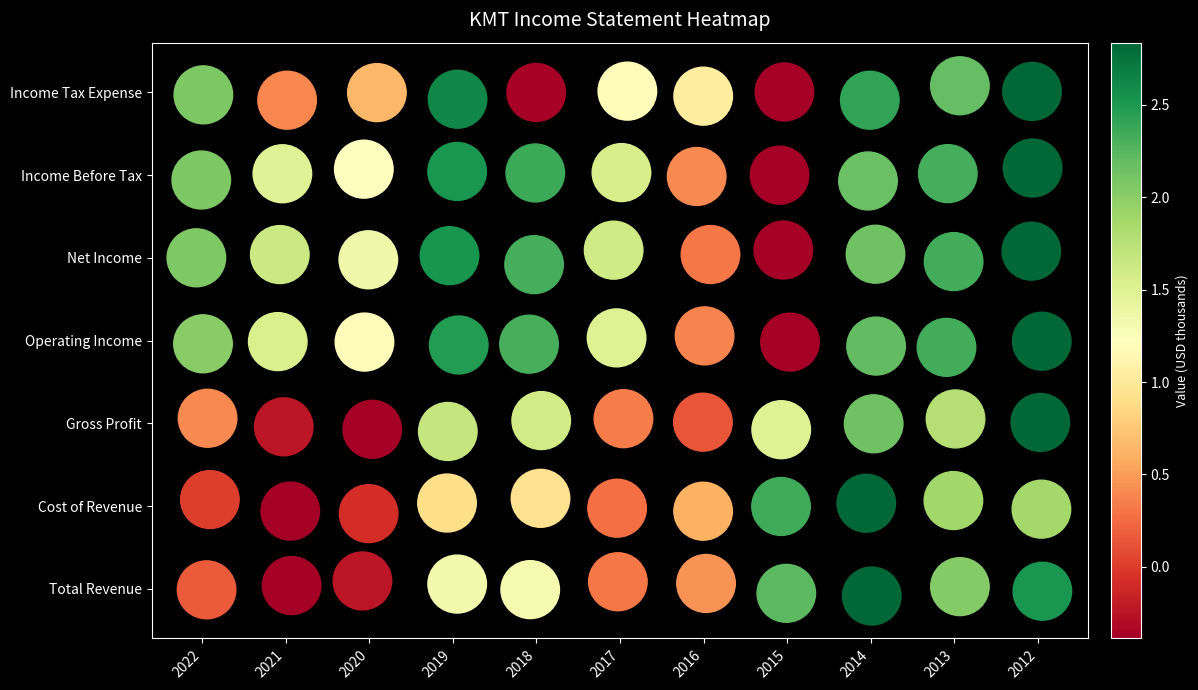

True or false: Income Before Tax has a value of 5 at 2020.

True